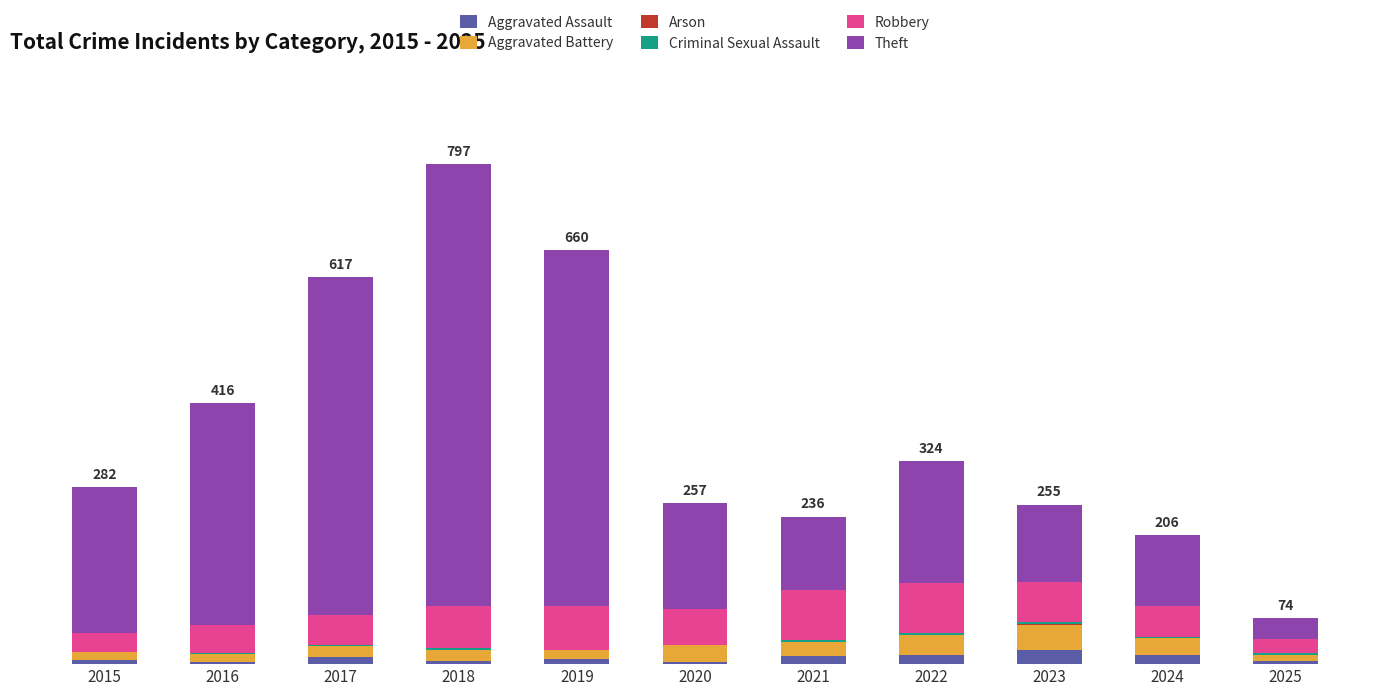

The Arson series shows 1 at 2020. True or false?

False